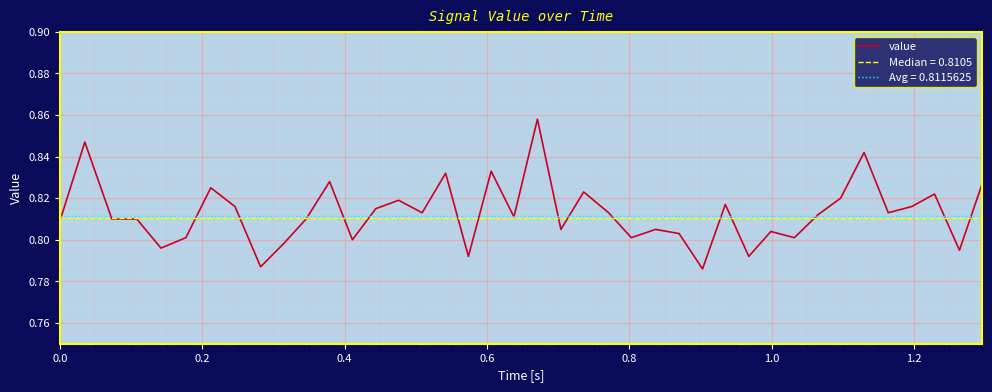

What is the sum of all values?

32.5